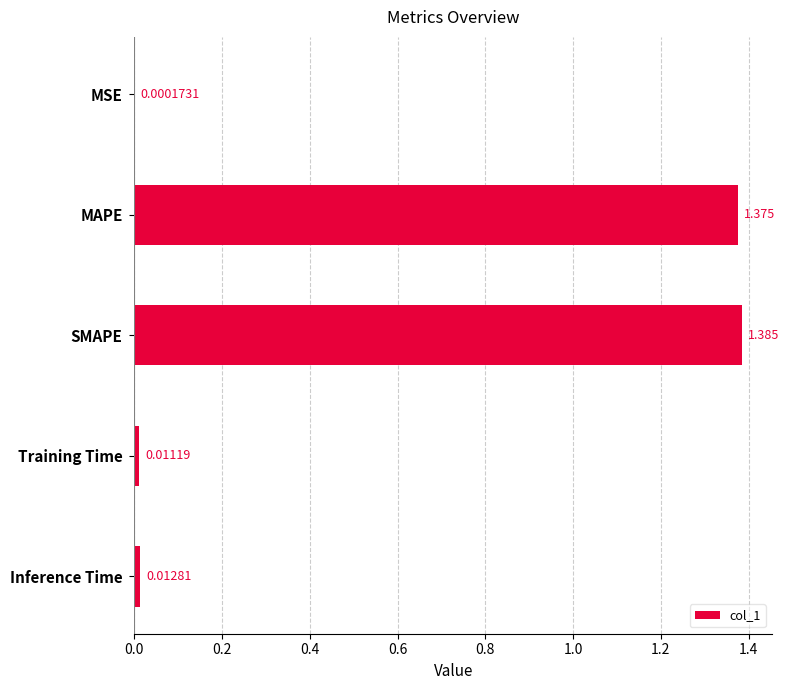

Between Inference Time and Training Time, which is larger?

Inference Time